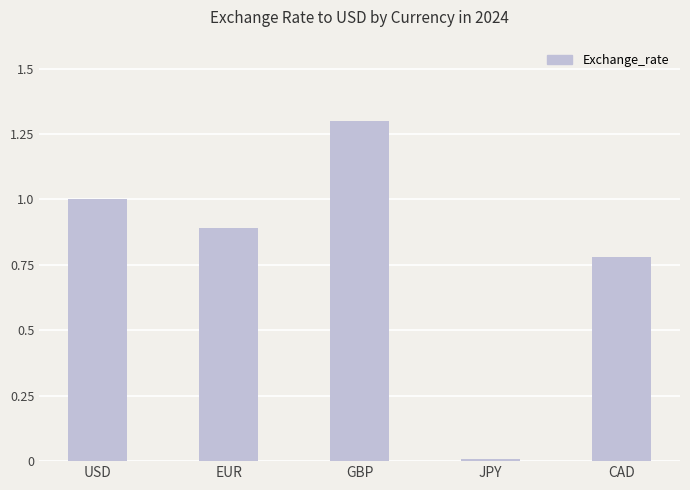

At which category does the chart reach its minimum across all series?

JPY